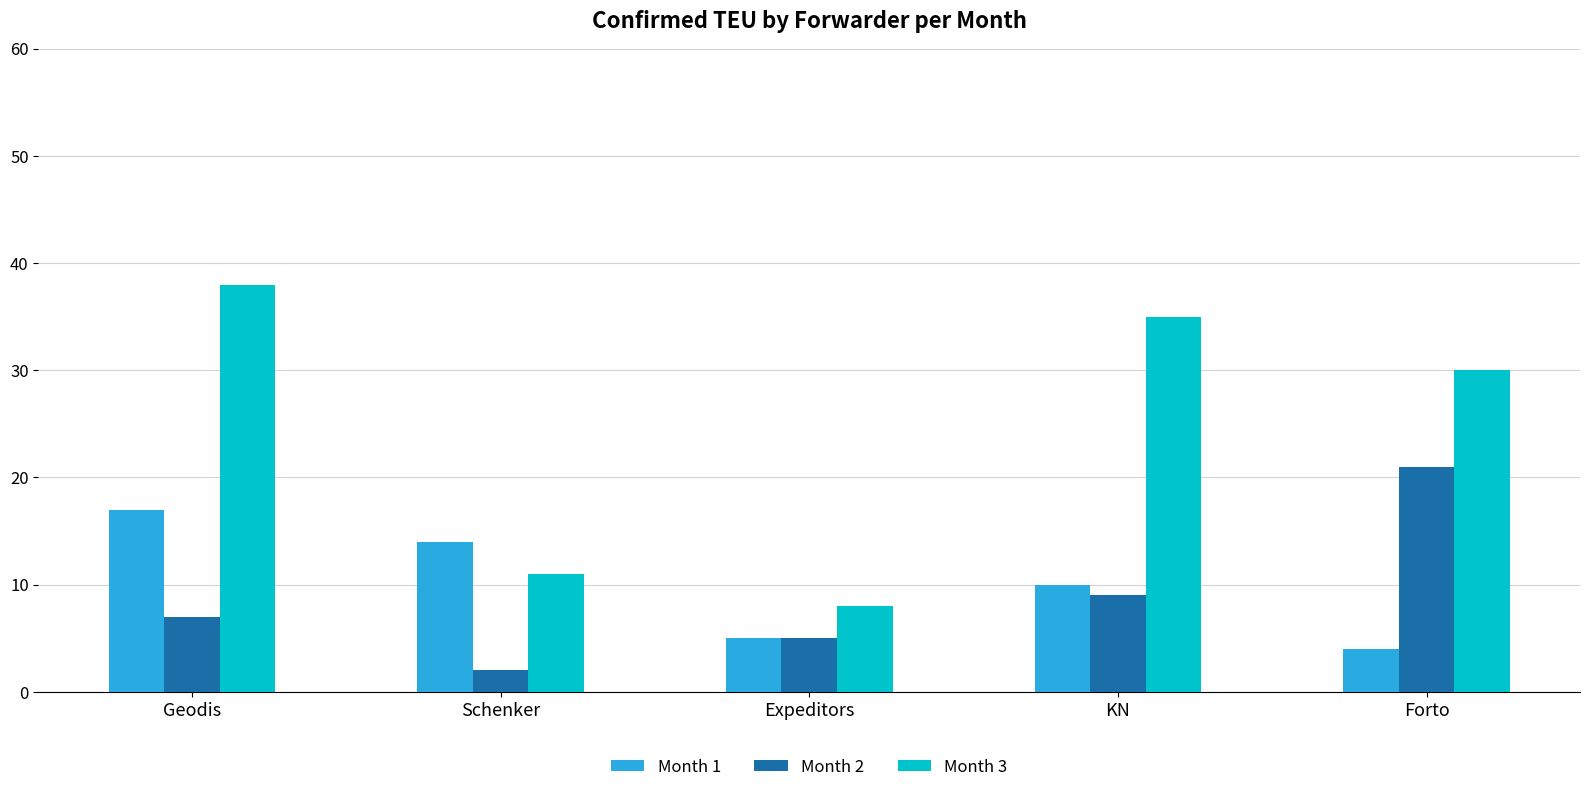

The value of Month 2 at Schenker is 2. True or false?

True